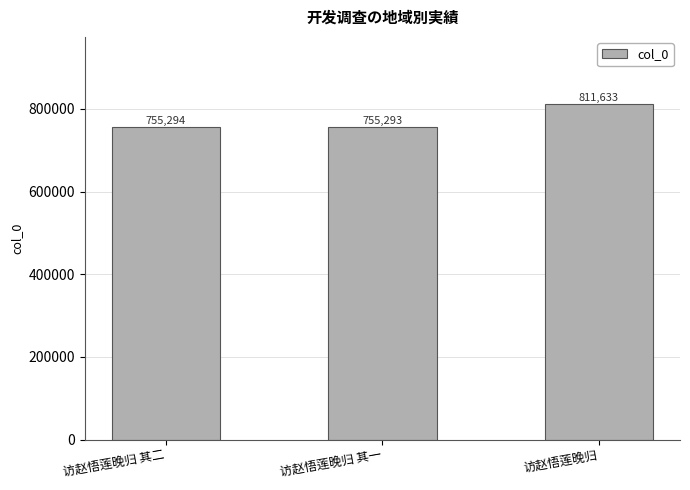

True or false: the data shows 472257 at 访赵悟莲晚归.

False